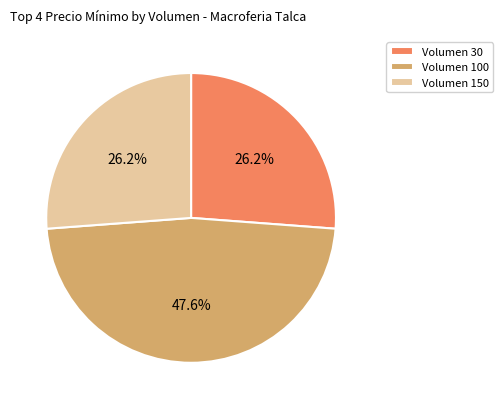

To the nearest percent, what is the average slice percentage?

33%